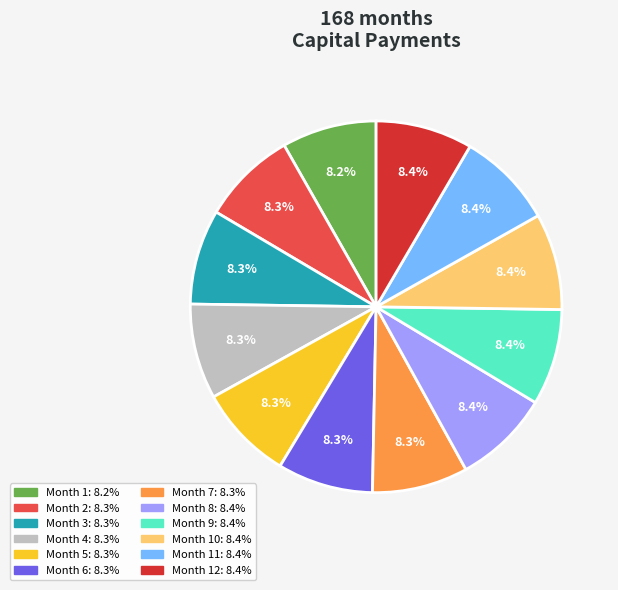

Is there any slice that represents more than half of the pie?

No